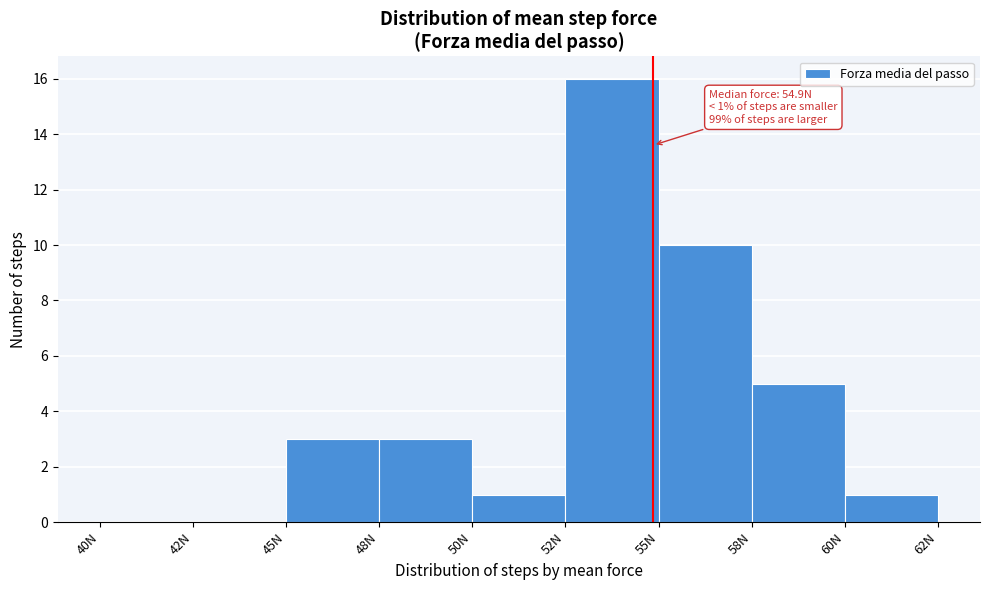

Reading left to right, transcribe all the data shown in this chart.

40N=0	42N=0	45N=3	48N=3	50N=1	52N=16	55N=10	58N=5	60N=1